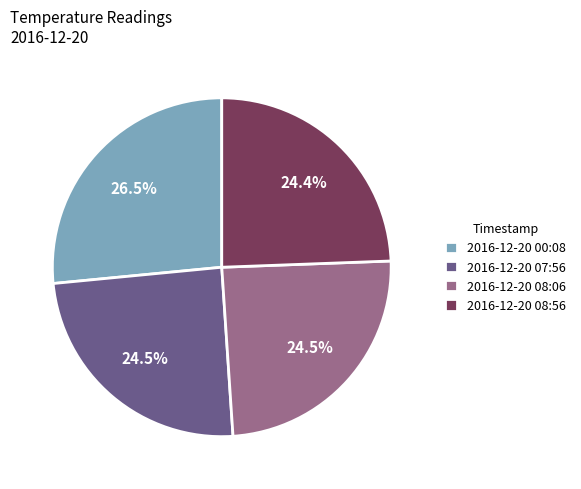

True or false: 2016-12-20 08:06 accounts for 34% of the total.

False